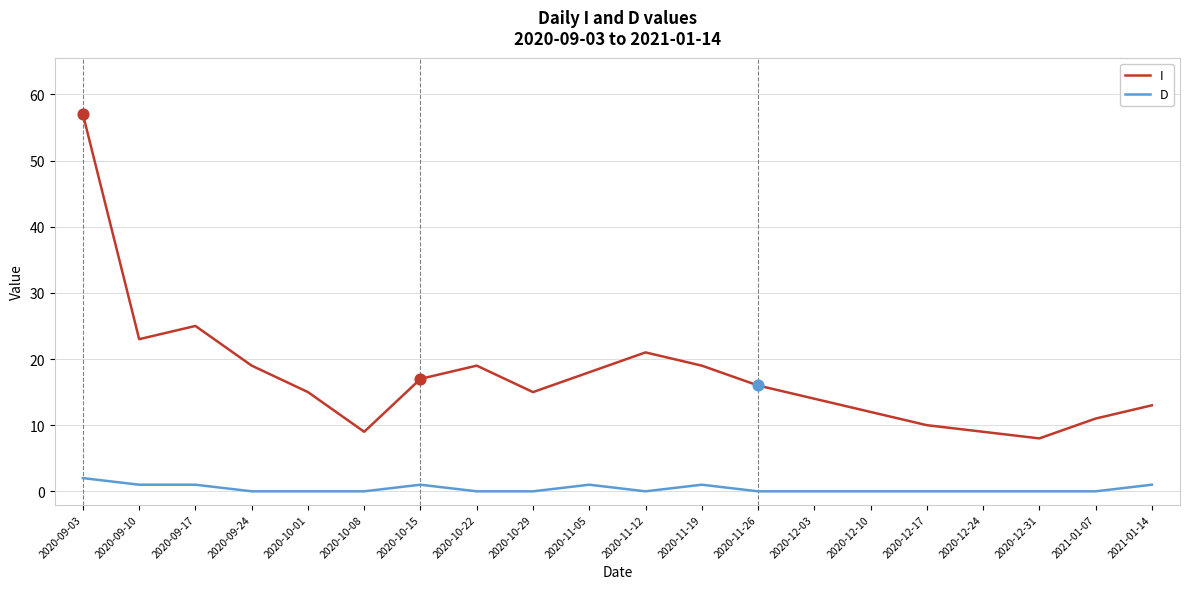

What are all the series names shown in the legend?

I, D